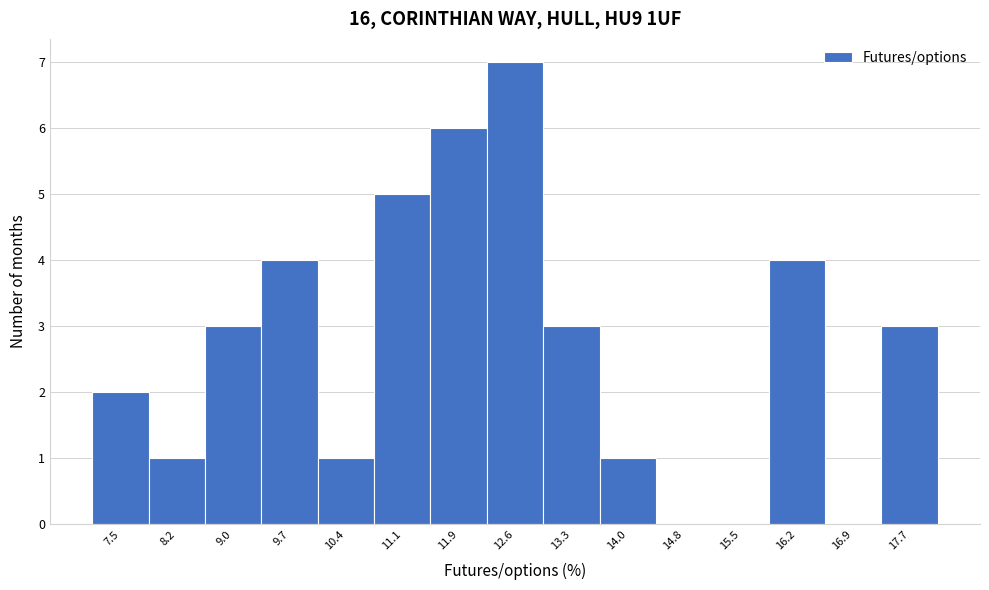

Over which range of the x-axis is the bar tallest?

12.2 to 12.9